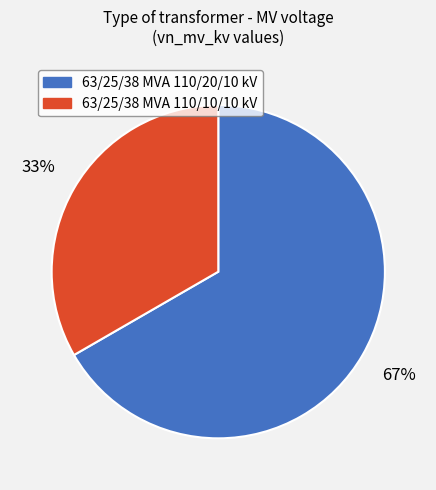

What is the largest slice in the pie chart?

63/25/38 MVA 110/20/10 kV